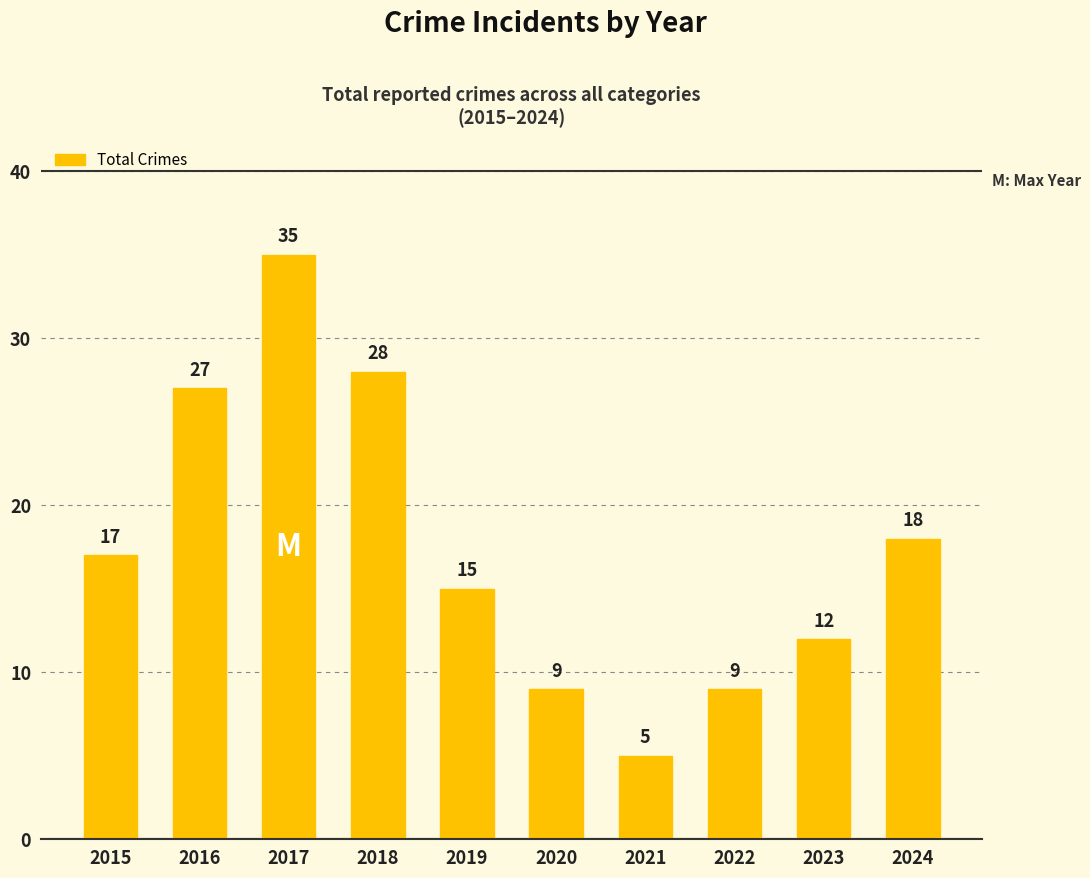

Does the chart contain any negative values?

No